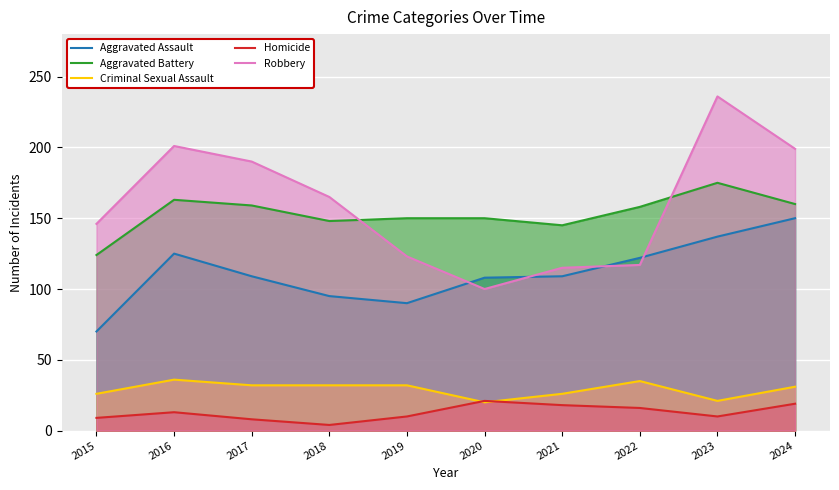

Reading left to right, list all the values displayed in this chart.

Aggravated Assault: 2015=70	2016=125	2017=109	2018=95	2019=90	2020=108	2021=109	2022=122	2023=137	2024=150
Aggravated Battery: 2015=124	2016=163	2017=159	2018=148	2019=150	2020=150	2021=145	2022=158	2023=175	2024=160
Criminal Sexual Assault: 2015=26	2016=36	2017=32	2018=32	2019=32	2020=20	2021=26	2022=35	2023=21	2024=31
Homicide: 2015=9	2016=13	2017=8	2018=4	2019=10	2020=21	2021=18	2022=16	2023=10	2024=19
Robbery: 2015=146	2016=201	2017=190	2018=165	2019=123	2020=100	2021=115	2022=117	2023=236	2024=199